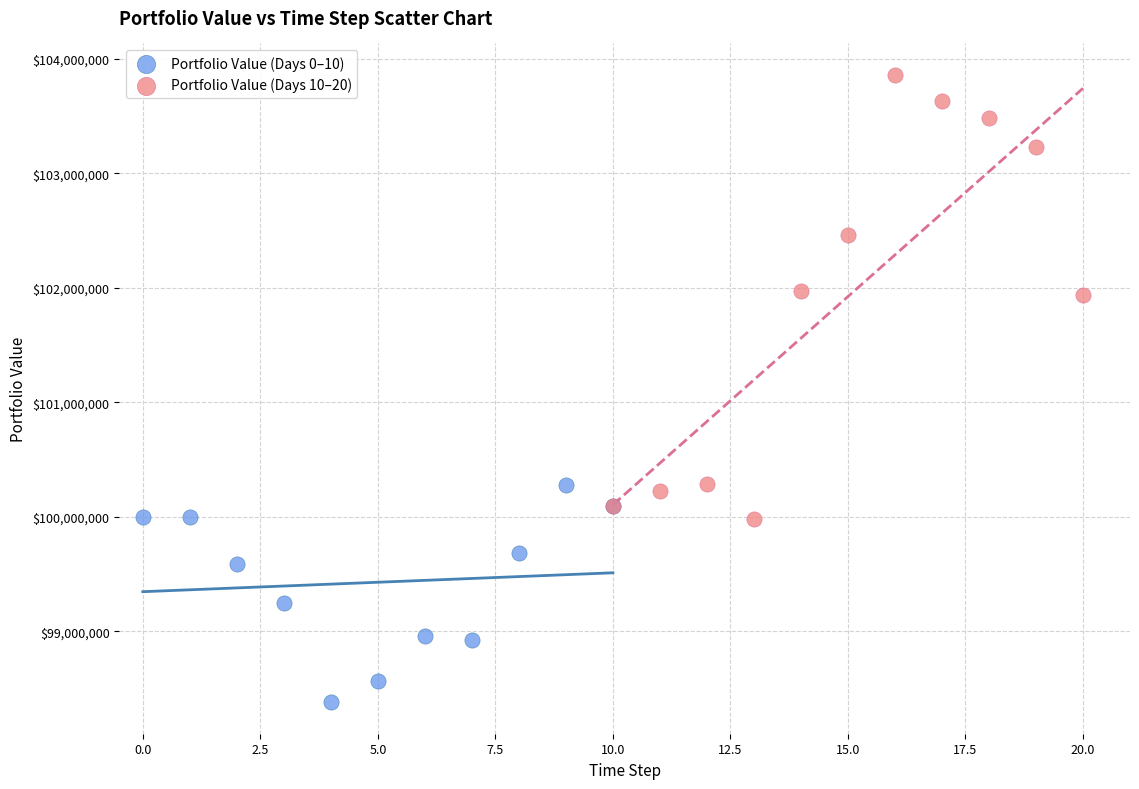

Which series contains the lowest Y value?

Portfolio Value (Days 0–10)